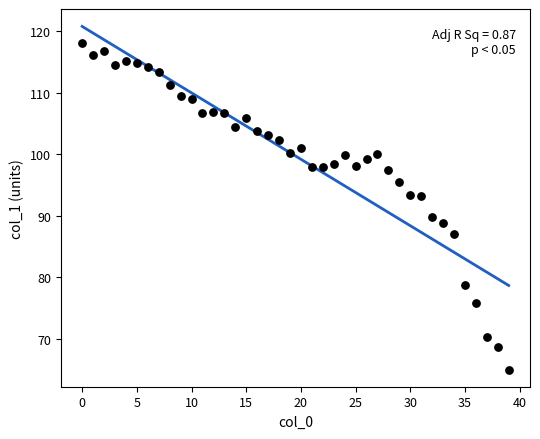

What is the range of Y values (max minus min)?

53.0